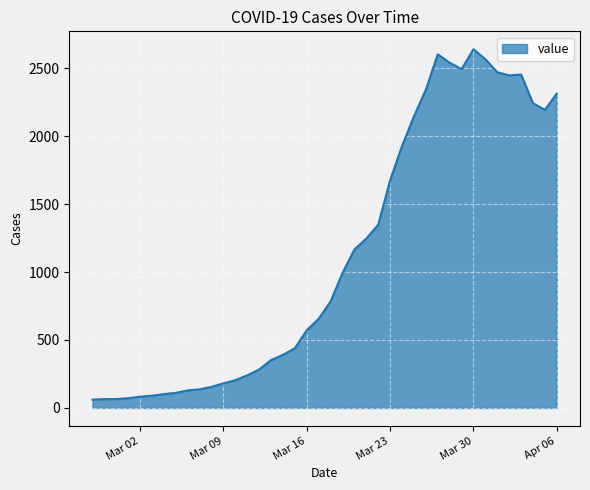

What is the difference between the maximum and minimum values?

2578